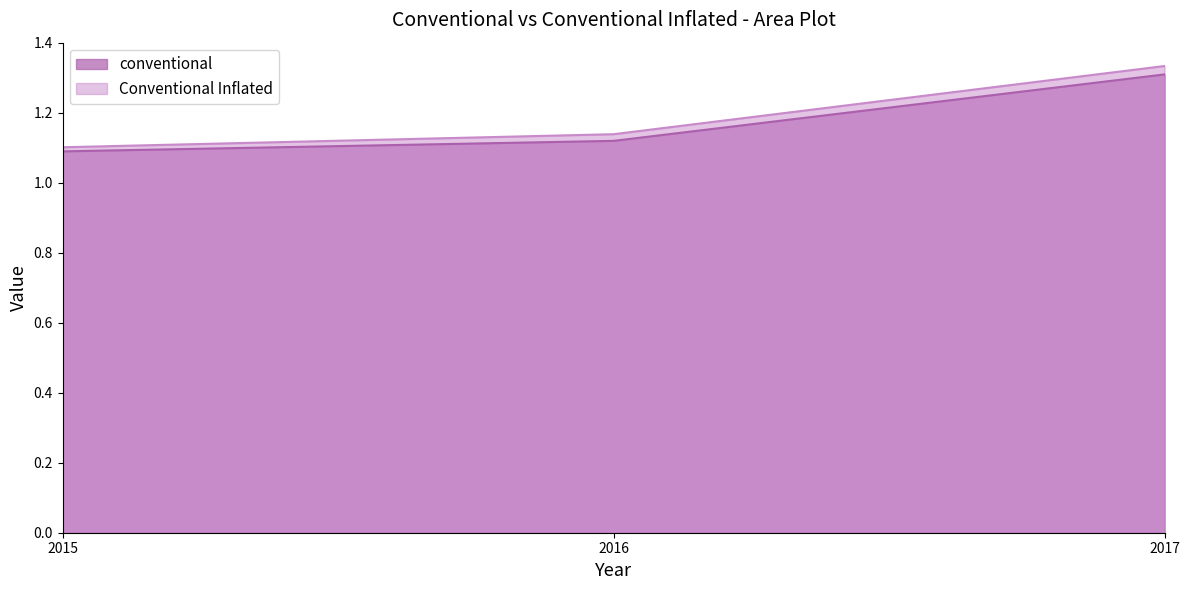

Where is conventional nearest to the value 1?

2015